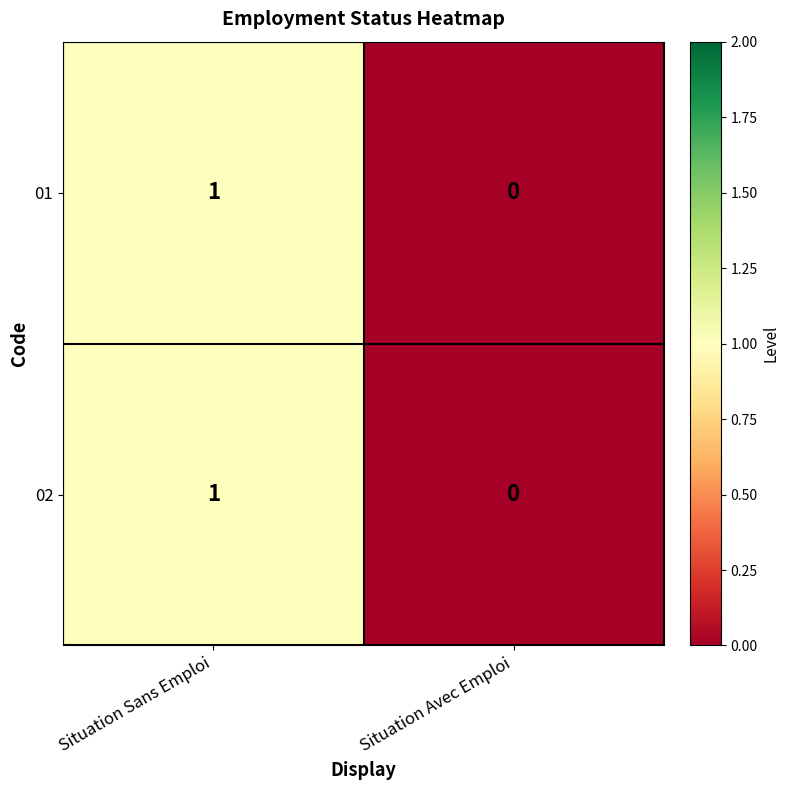

List the labels in order of 01 value, smallest first.

Situation Avec Emploi, Situation Sans Emploi